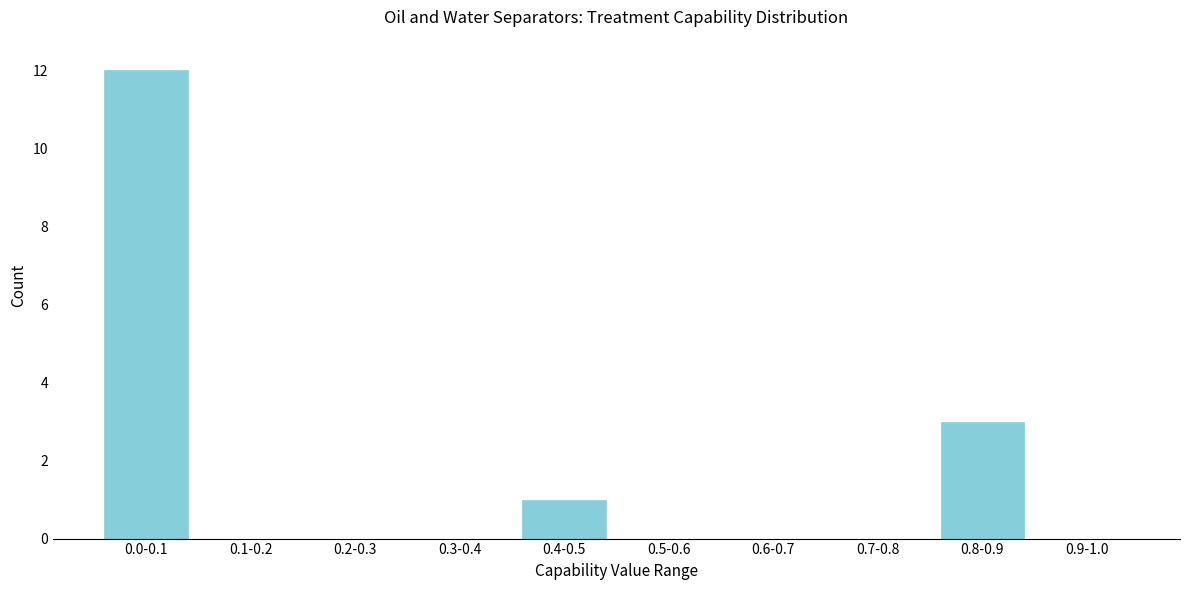

Reading left to right, transcribe all the data shown in this chart.

0.0-0.1=12	0.1-0.2=0	0.2-0.3=0	0.3-0.4=0	0.4-0.5=1	0.5-0.6=0	0.6-0.7=0	0.7-0.8=0	0.8-0.9=3	0.9-1.0=0